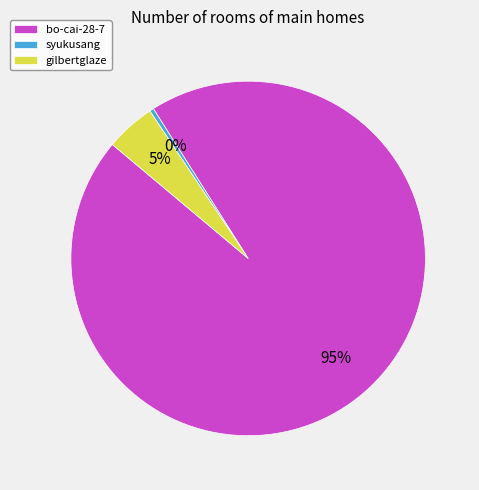

What percentage is the bo-cai-28-7 slice, to the nearest percent?

95%